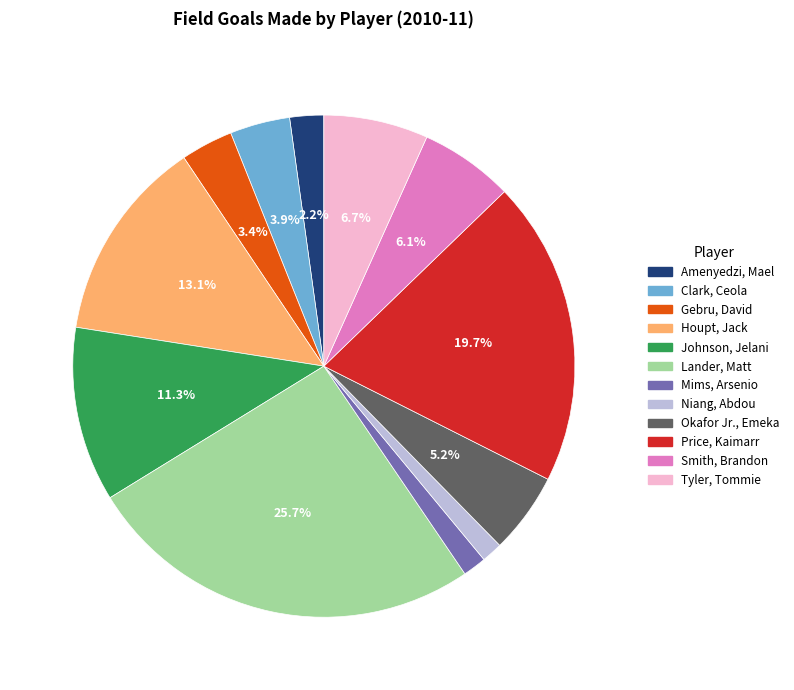

Is the sum of Lander, Matt and Niang, Abdou greater than half?

No